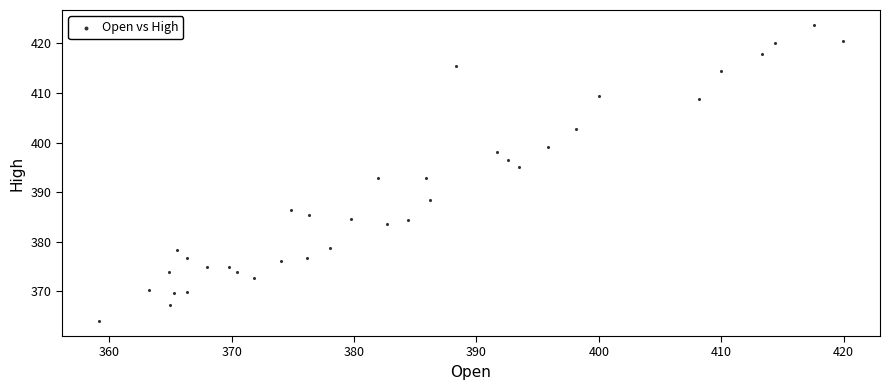

What is the range of Y values (max minus min)?

59.7